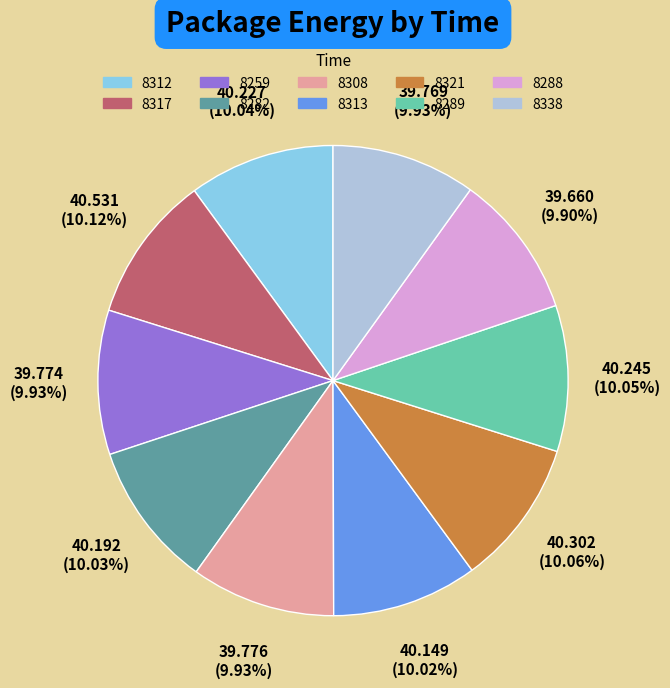

Is 8289 the majority of the pie?

No